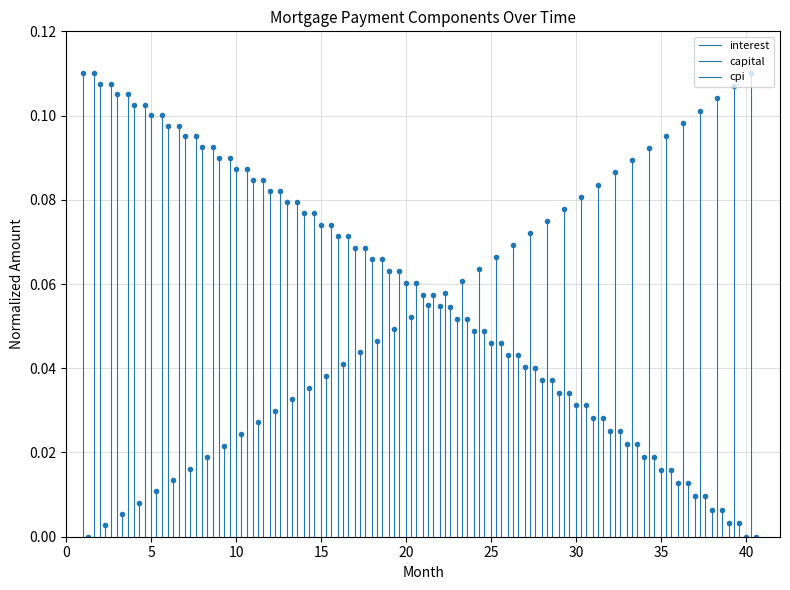

The value of interest at 0 is -0.0. True or false?

False